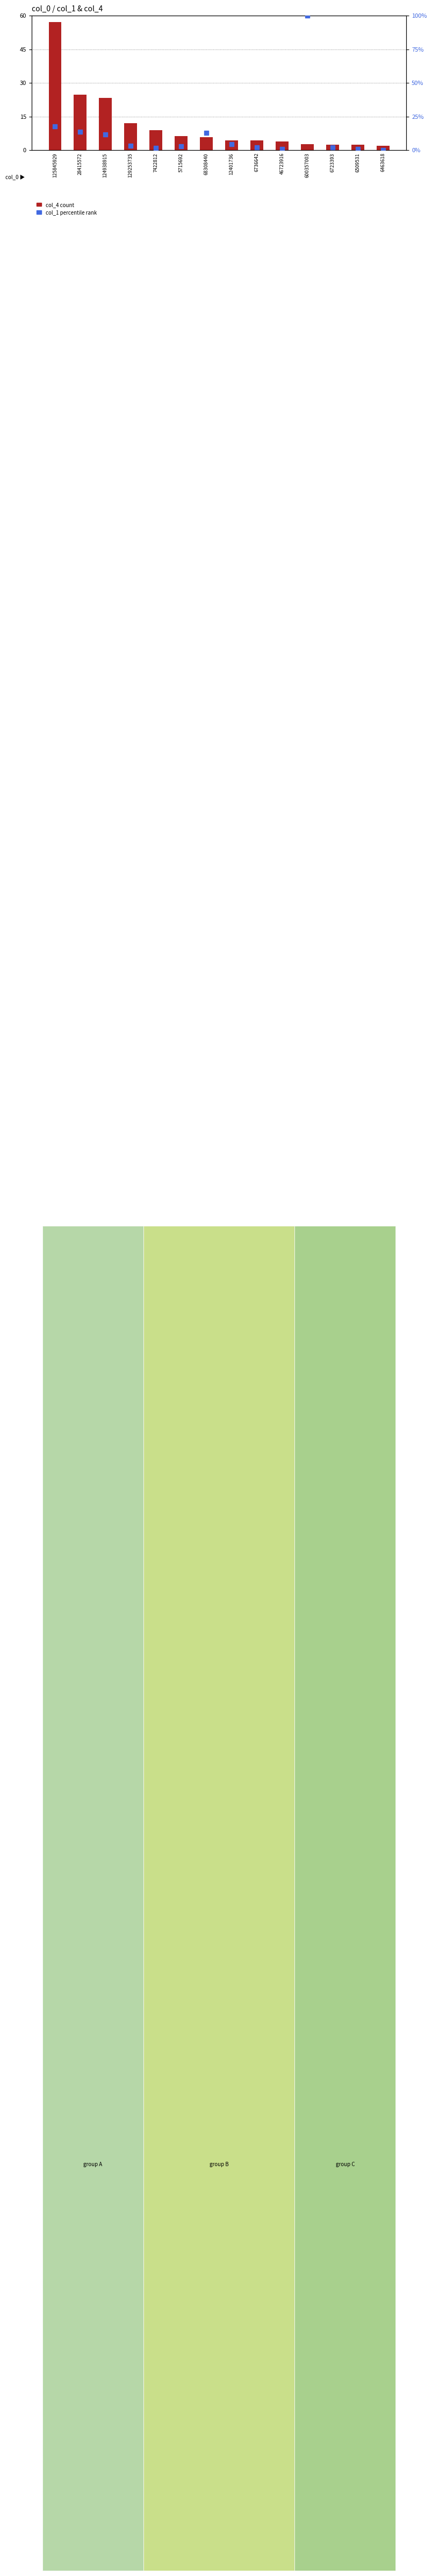

What are all the series names shown in the legend?

col_4 count, col_1 percentile rank